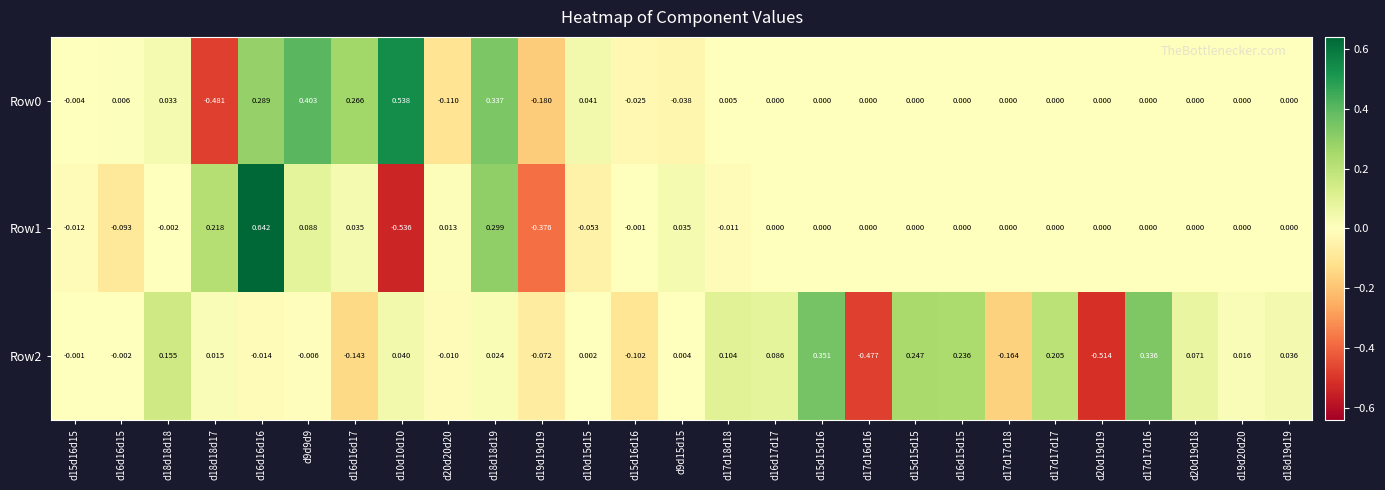

Is the value of Row2 at d18d18d17 greater than the value of Row1 at d18d18d17?

No